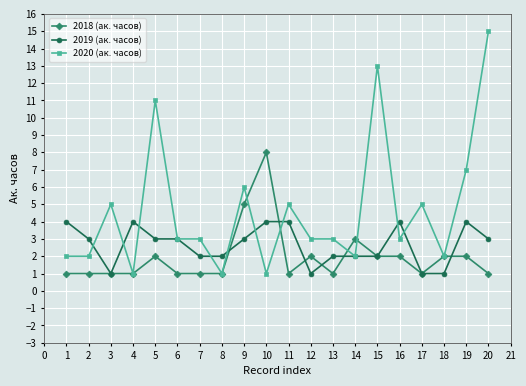

Which series has the largest total across all categories?

2020 (ак. часов)